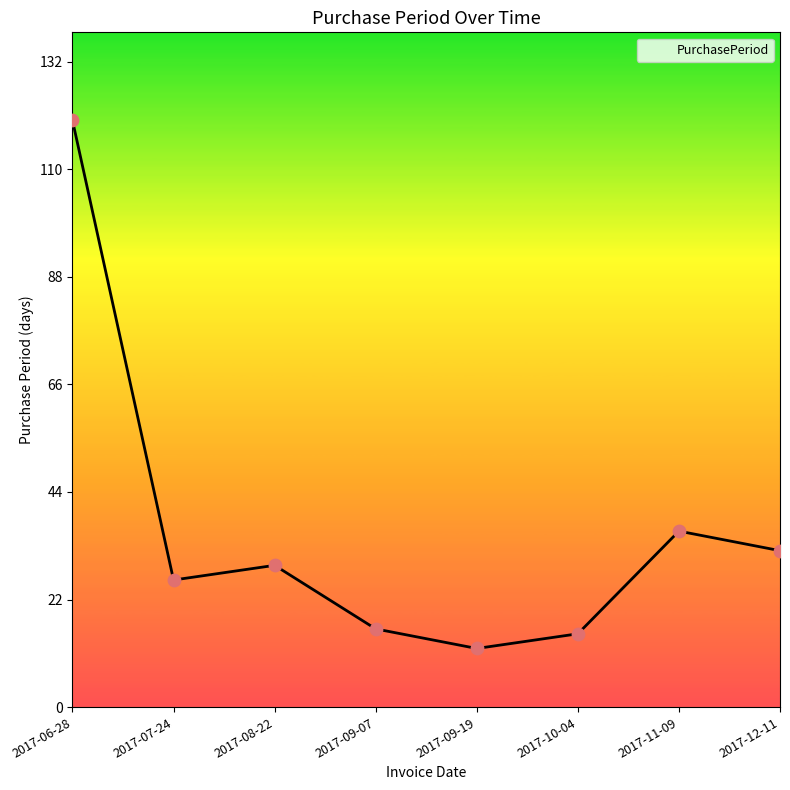

Between 2017-06-28 and 2017-07-24, which is larger?

2017-06-28